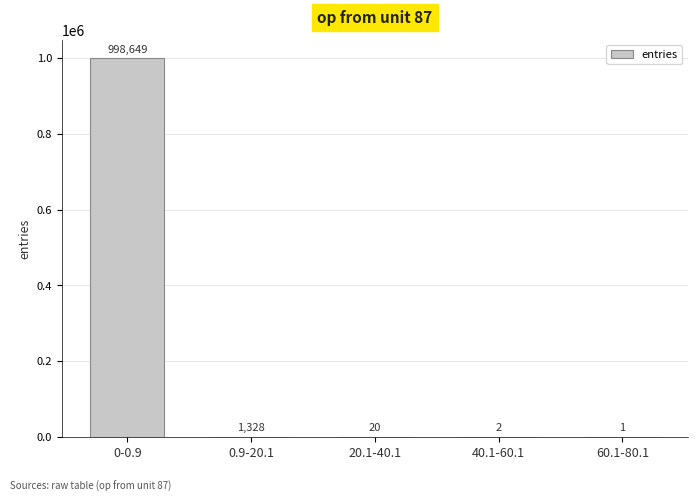

Which label corresponds to the largest value in the chart?

0-0.9